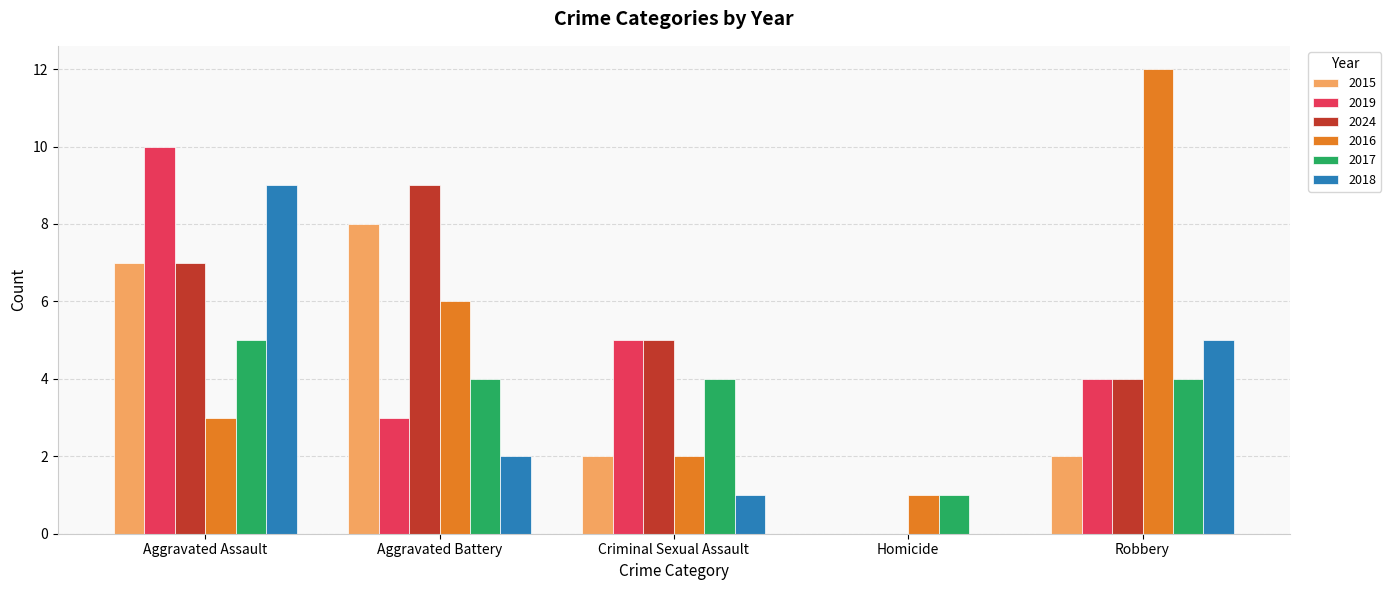

Which series has the widest spread of values?

2016